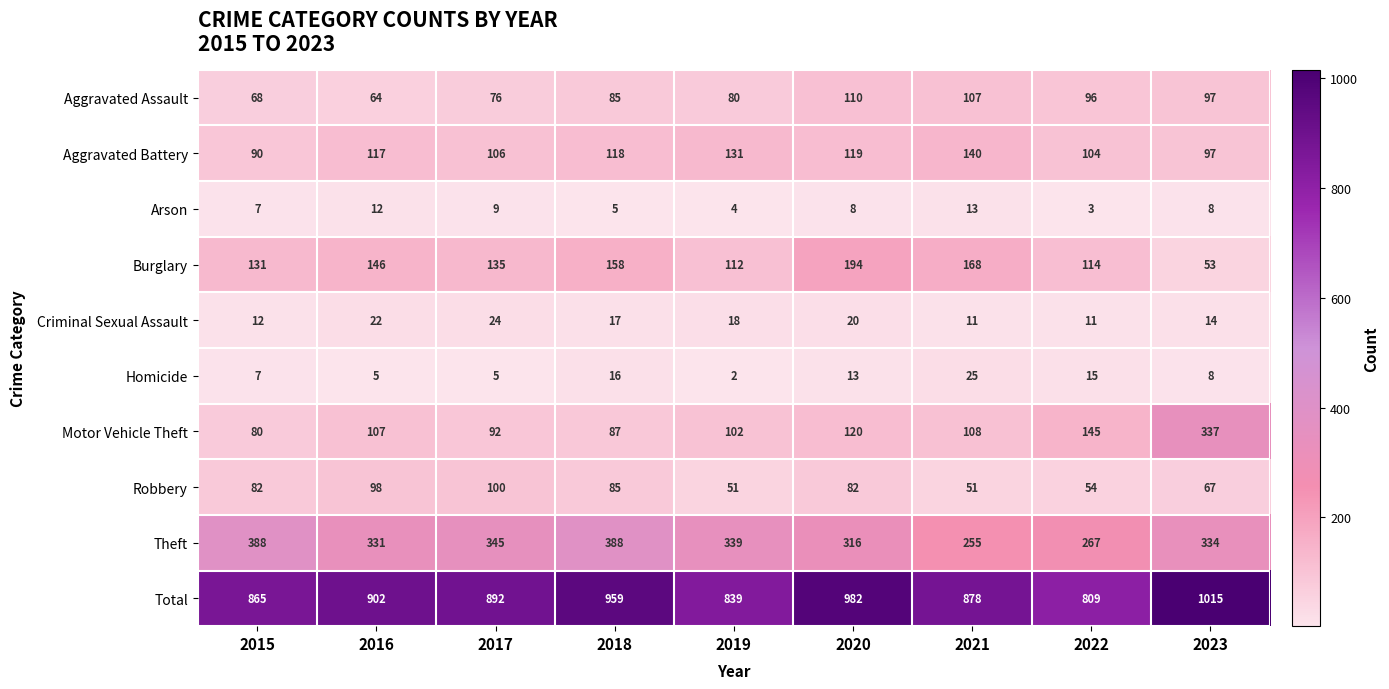

What is the spread (max minus min) of values at 2023?

1007